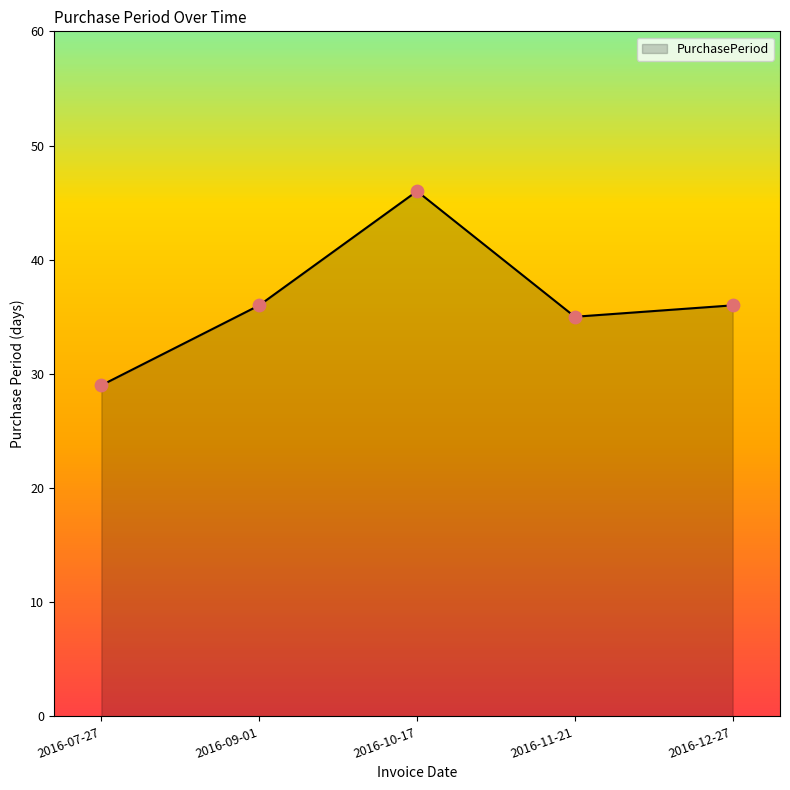

Approximately how many times larger is the value at 2016-09-01 compared to 2016-07-27?

1.2